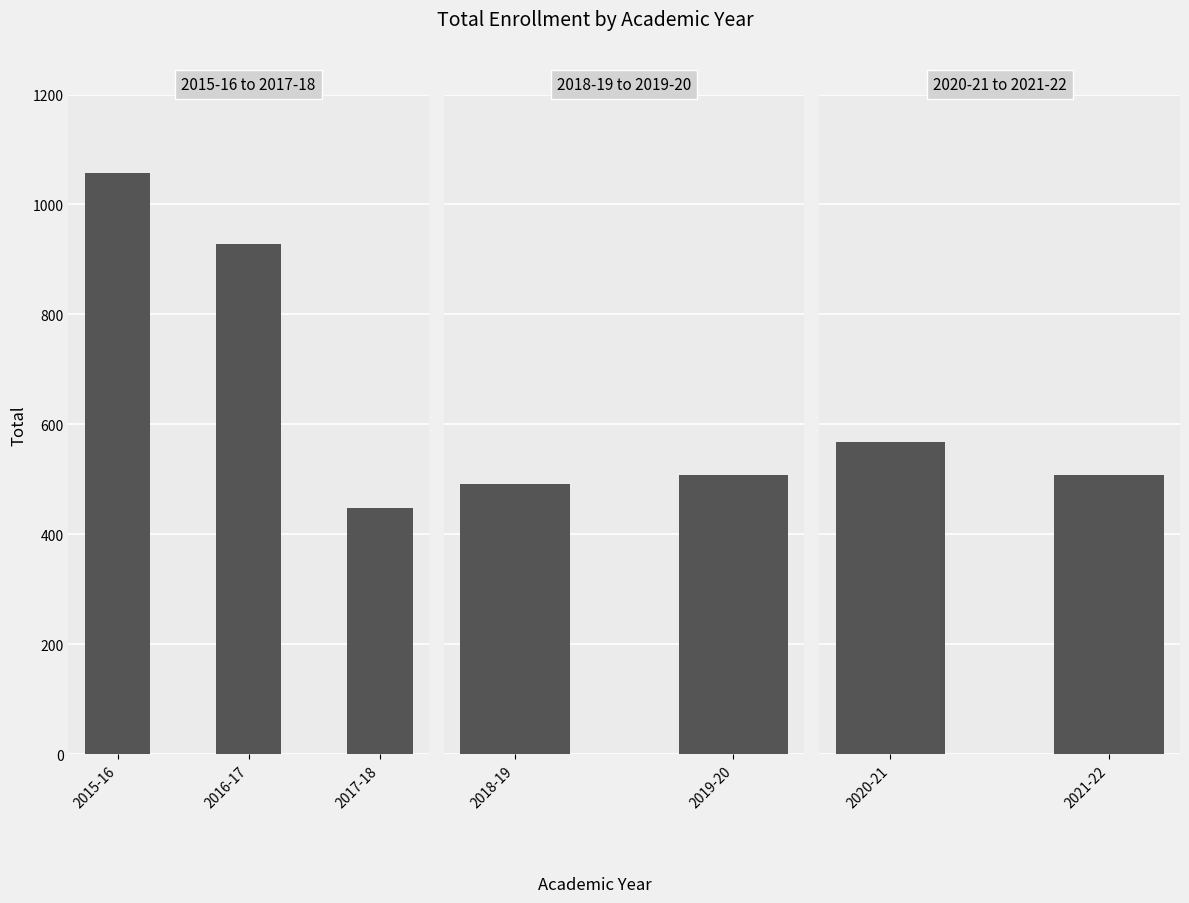

List the labels in order of value, largest first.

2015-16, 2016-17, 2020-21, 2021-22, 2019-20, 2018-19, 2017-18